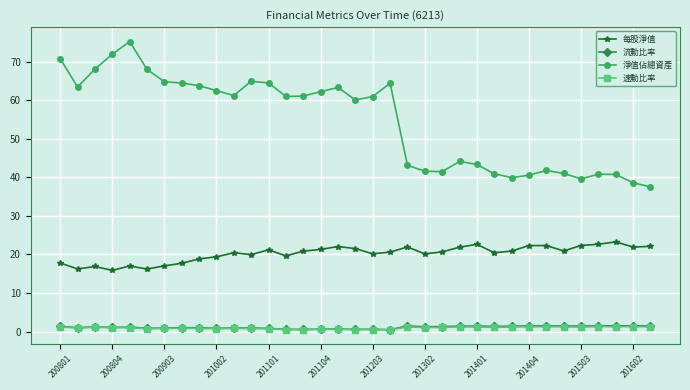

What is the value of the 每股淨值 point at the 25th from the left?

22.6